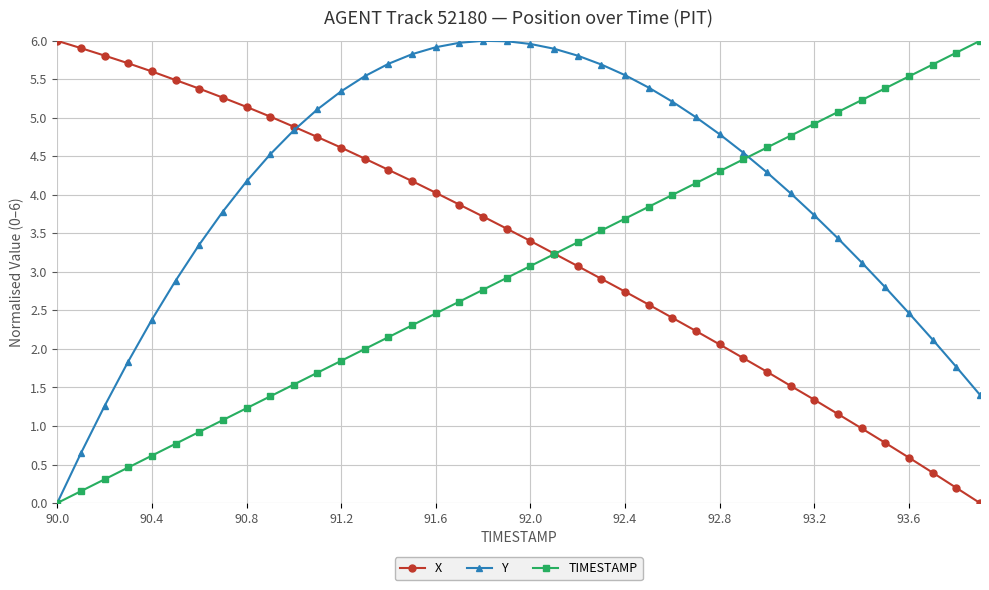

What is the value of the TIMESTAMP point at the 12th from the left?

1.7